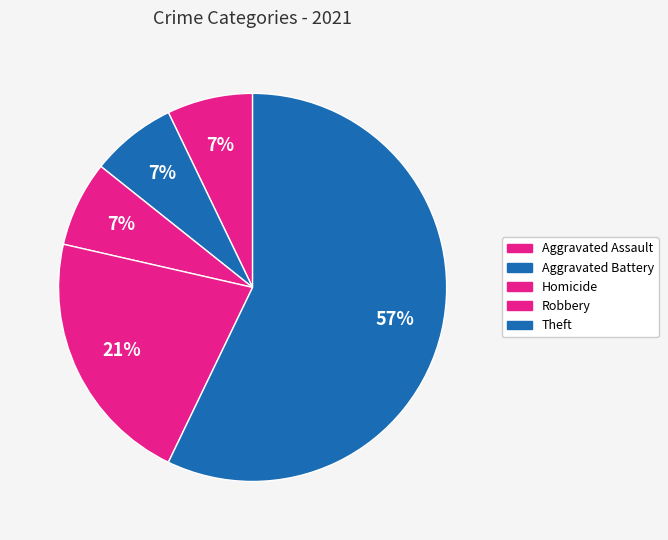

Which category has the biggest portion of the pie?

Theft